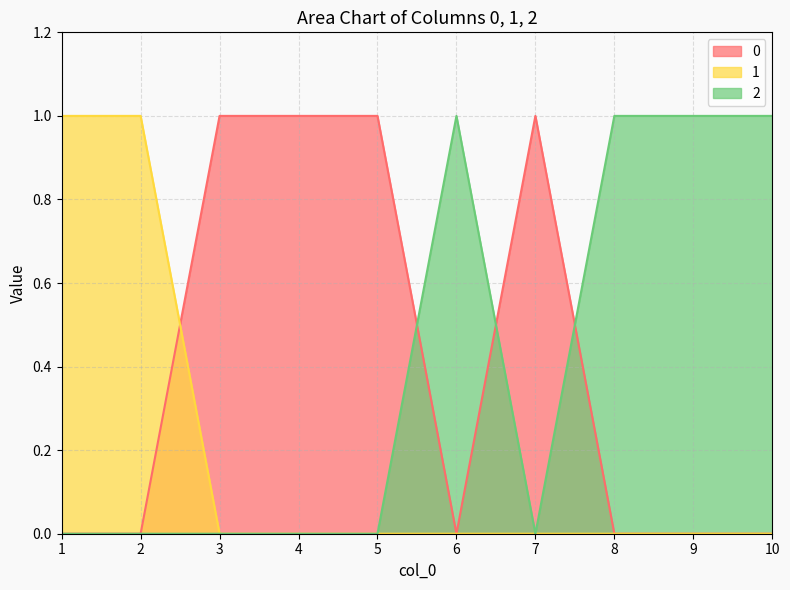

At which category is the sum across all series the highest?

1